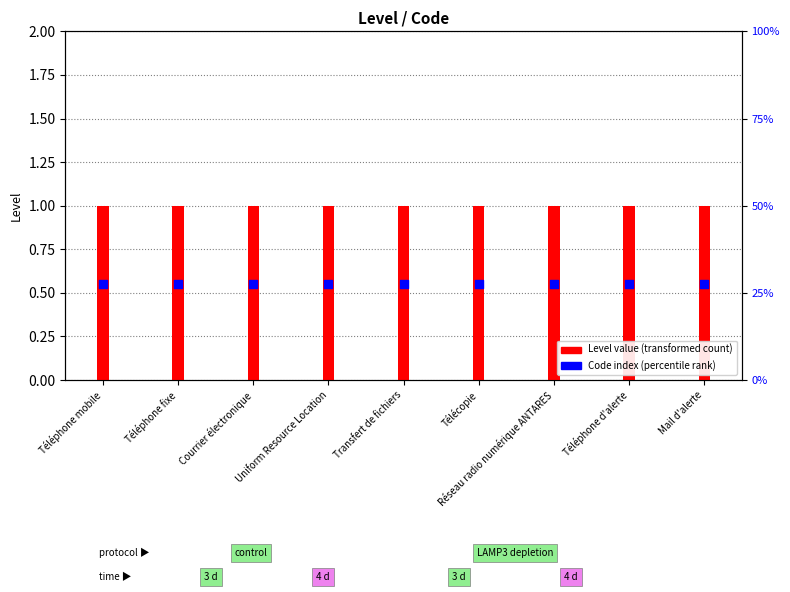

At which category is the sum across all series the highest?

Téléphone mobile